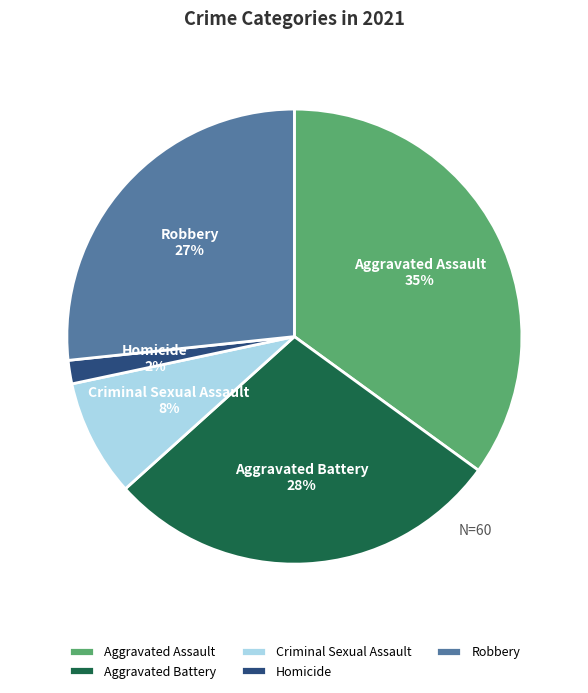

How many slices are in this pie chart?

5